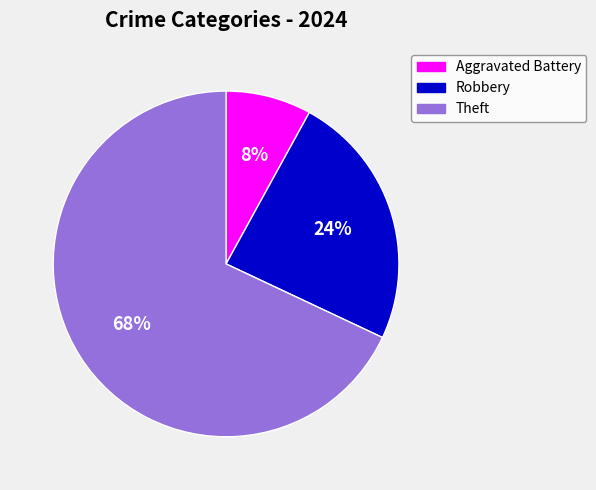

Is it true that Theft is 12% of the pie?

False